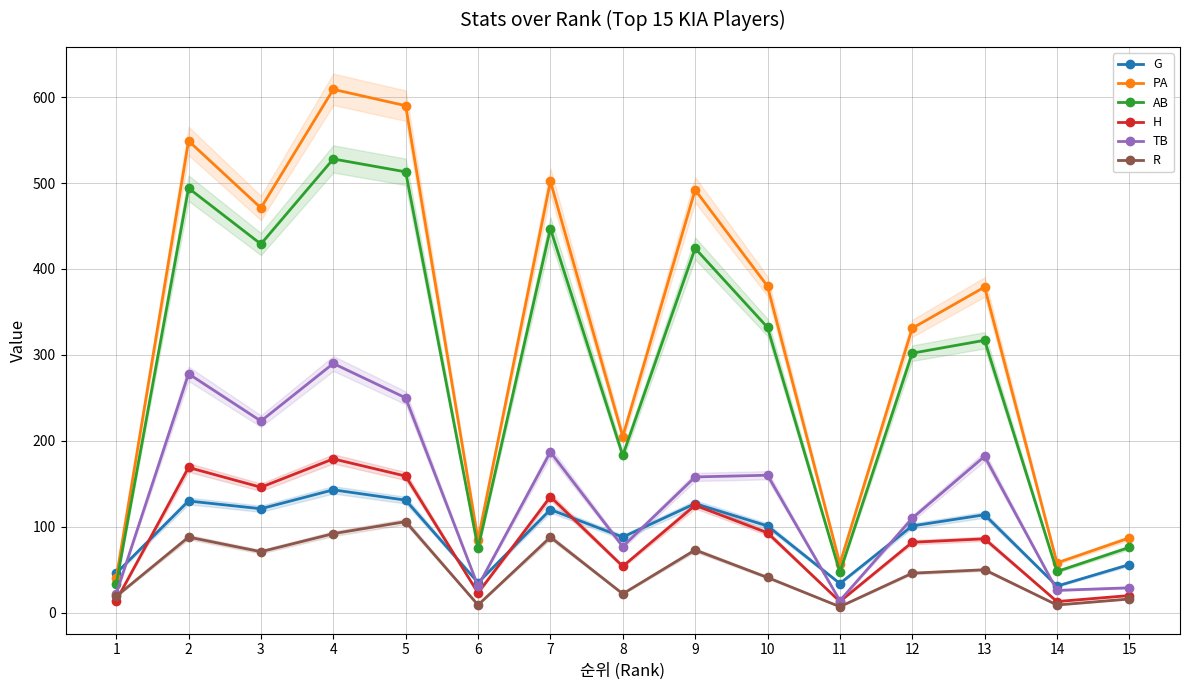

Where does the G series first go above 101?

2